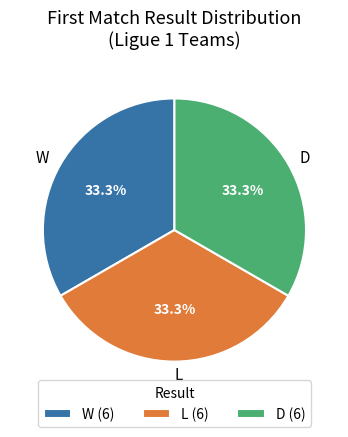

What is the total percentage of D and W?

66.7%